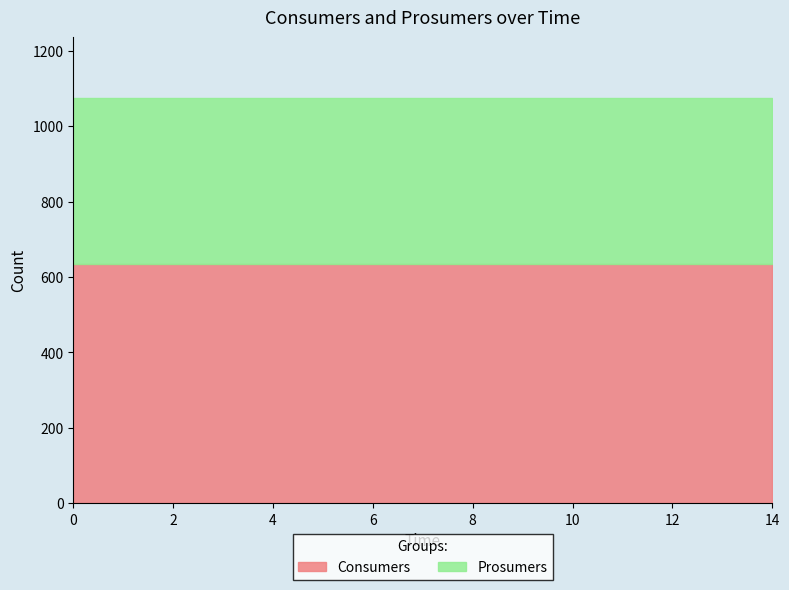

Does the chart have visible grid lines?

No